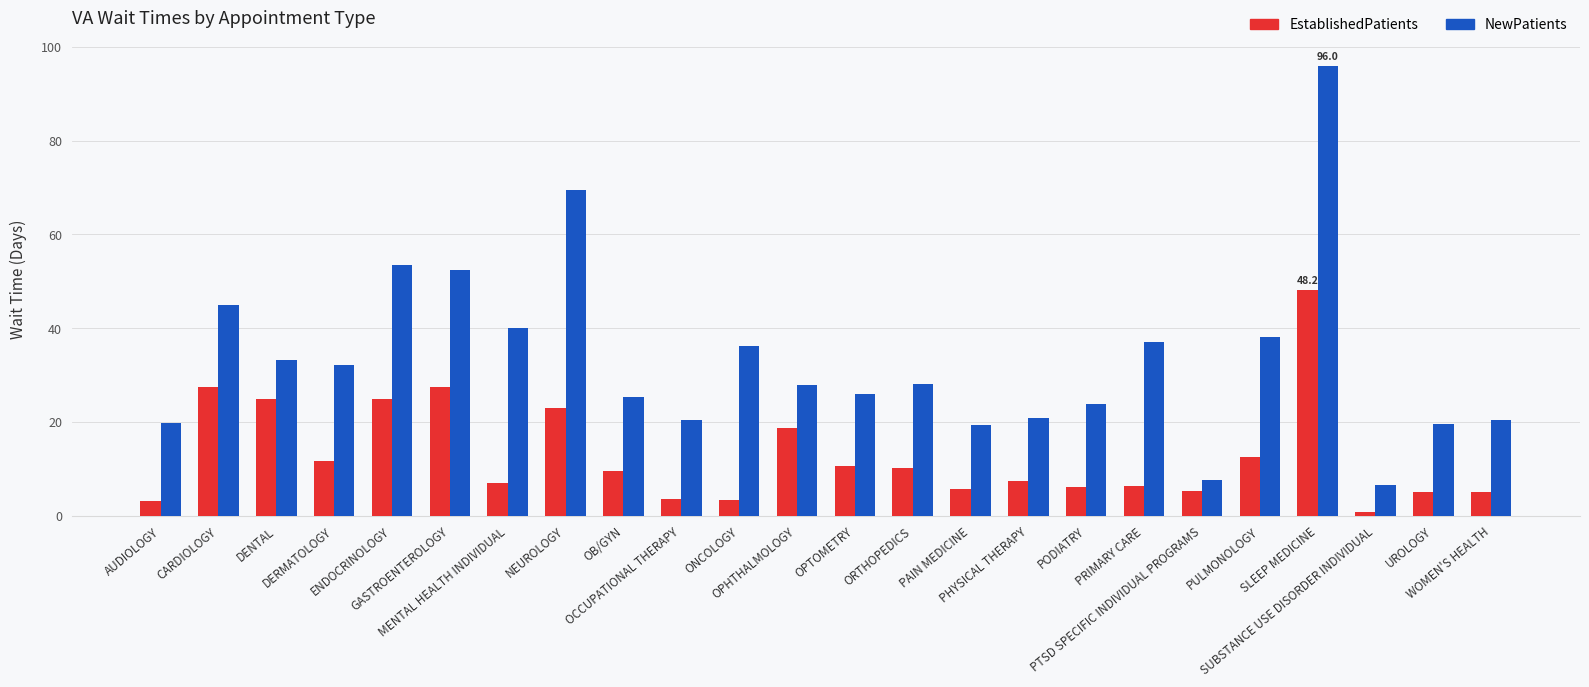

How many data points does each series have?

24